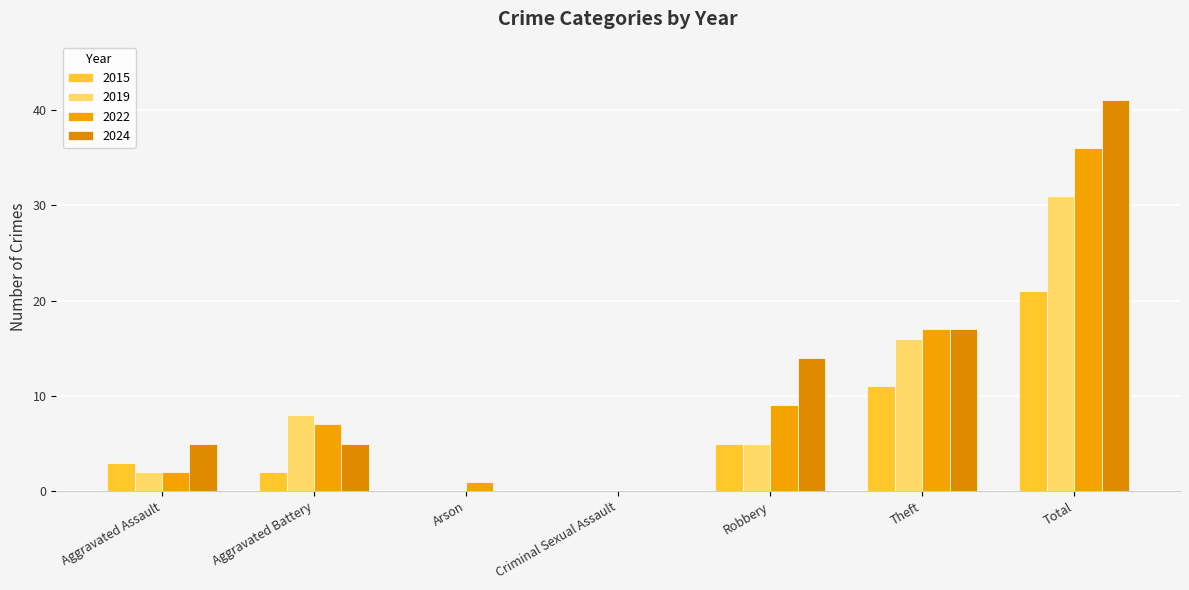

Which series has the largest total across all categories?

2024